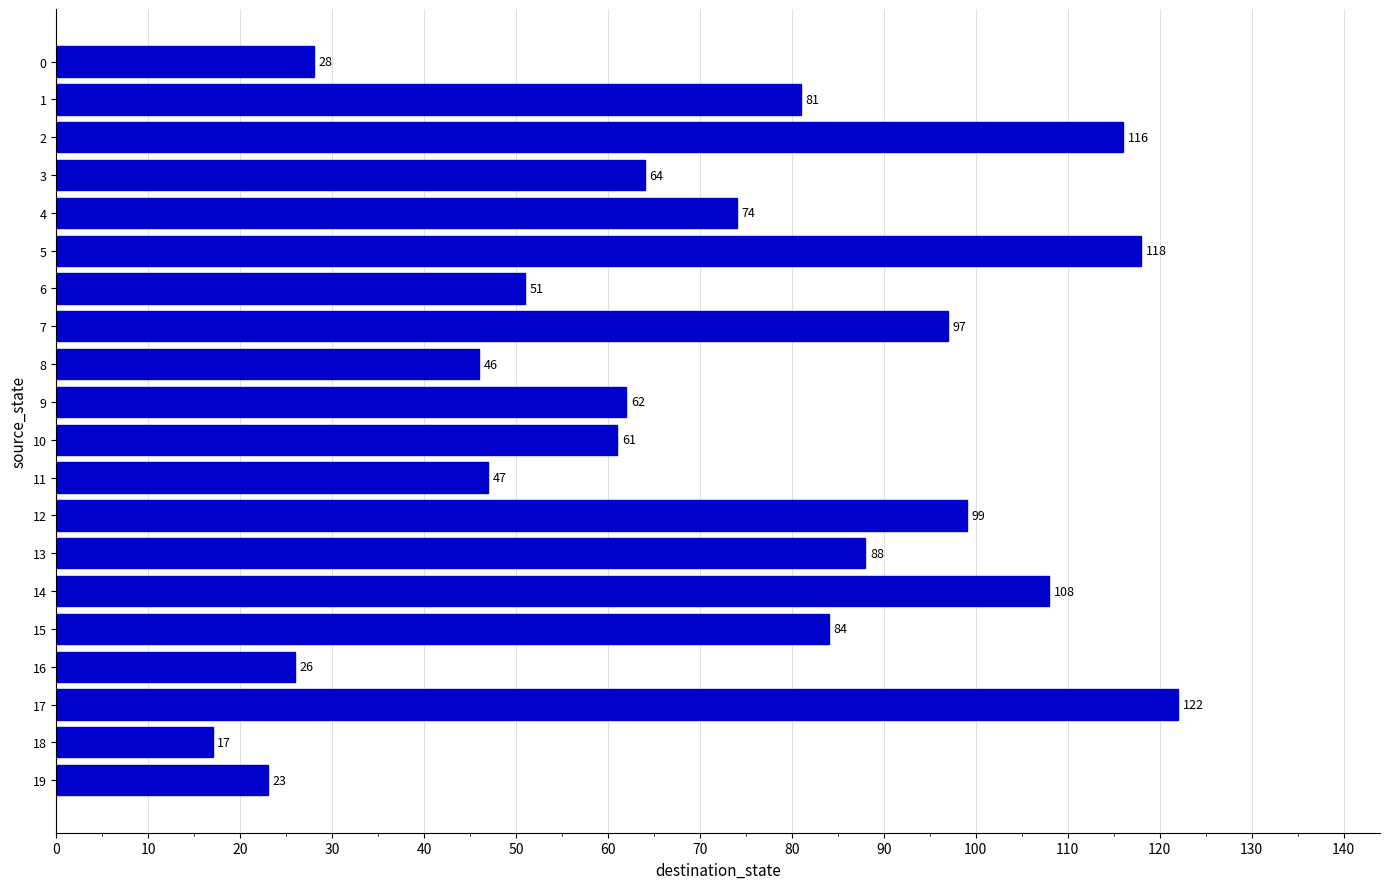

What value does the data have at 11?

47